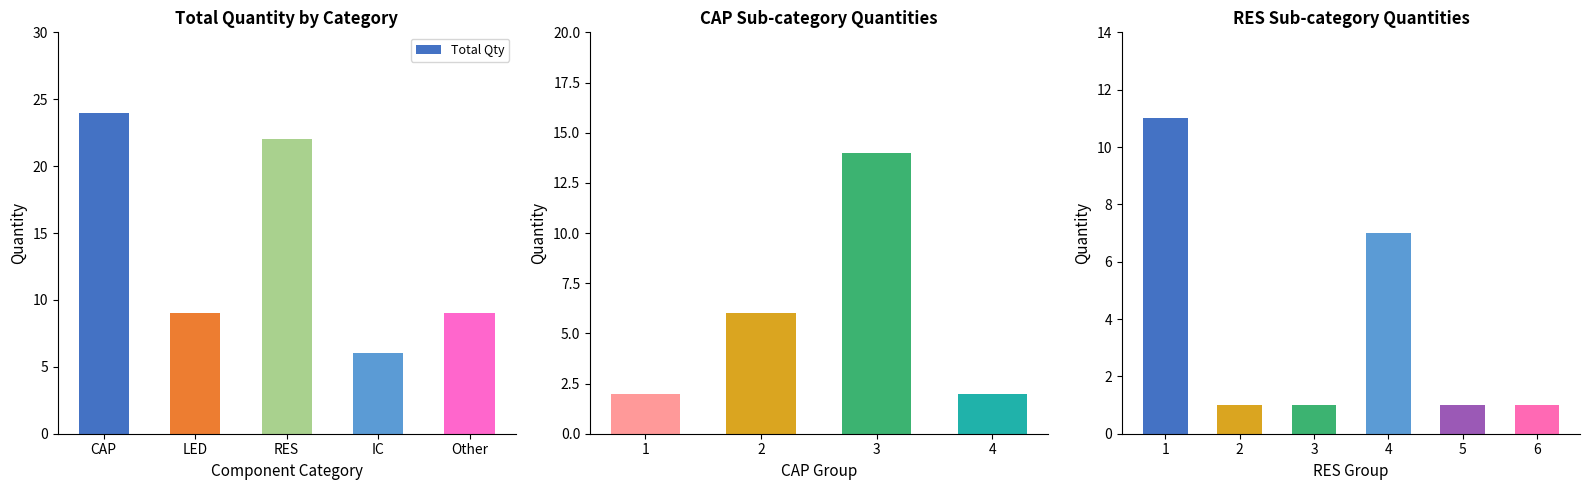

True or false: Total Qty has a value of 10 at IC.

False